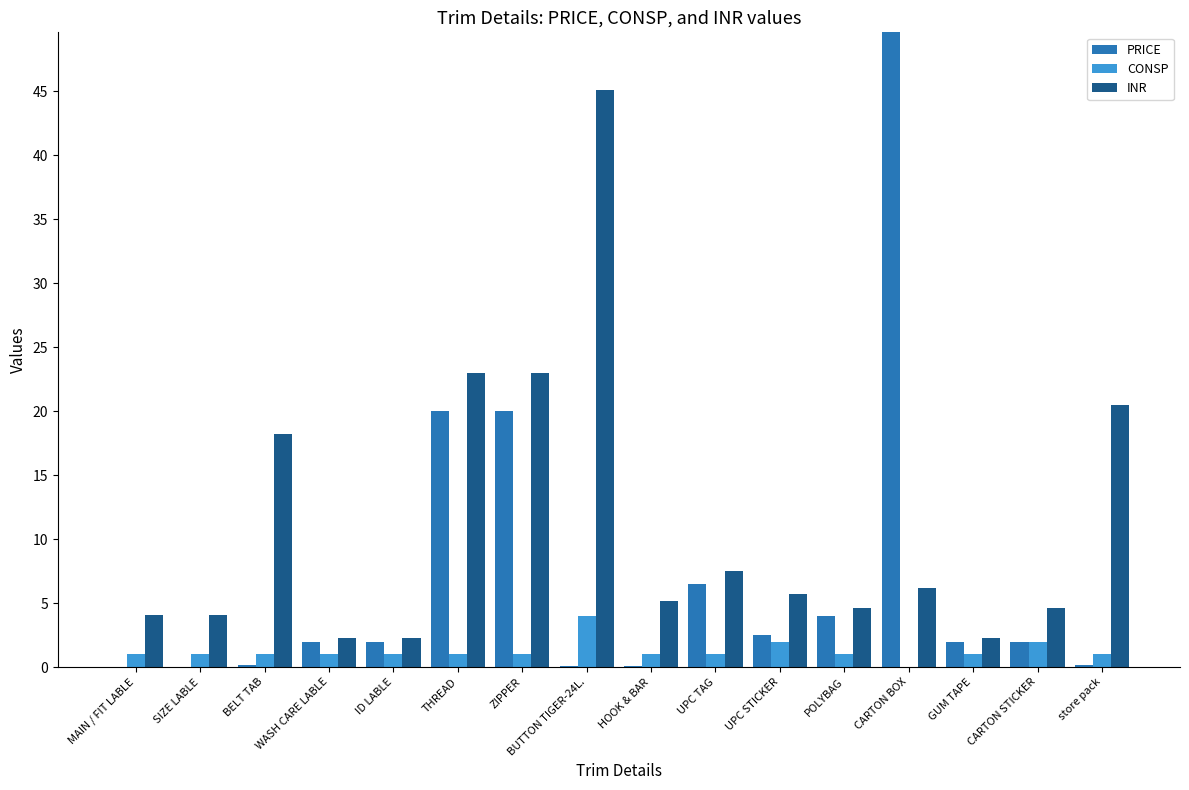

Which series has the largest total across all categories?

PRICE